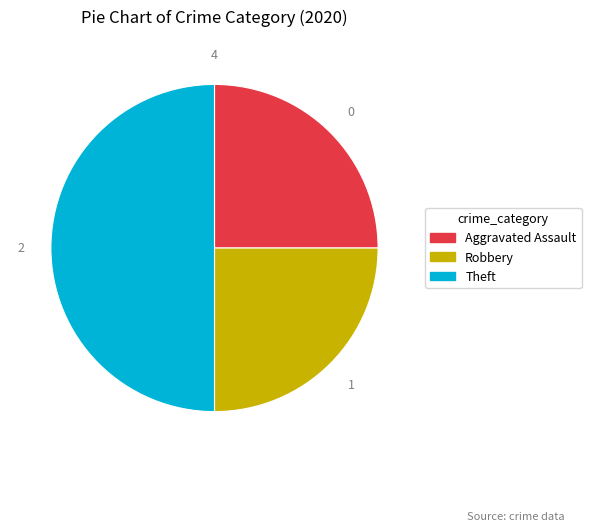

Does Robbery represent more than half of the total?

No